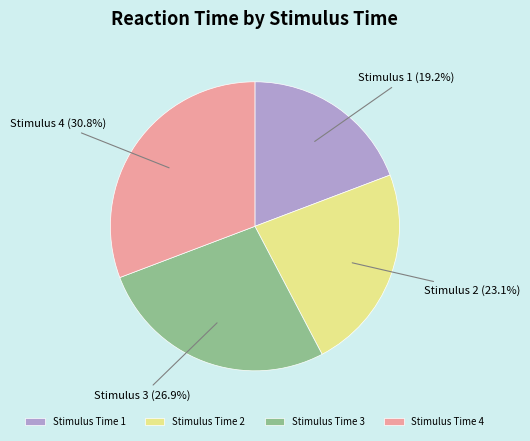

What is the largest slice in the pie chart?

Stimulus Time 4